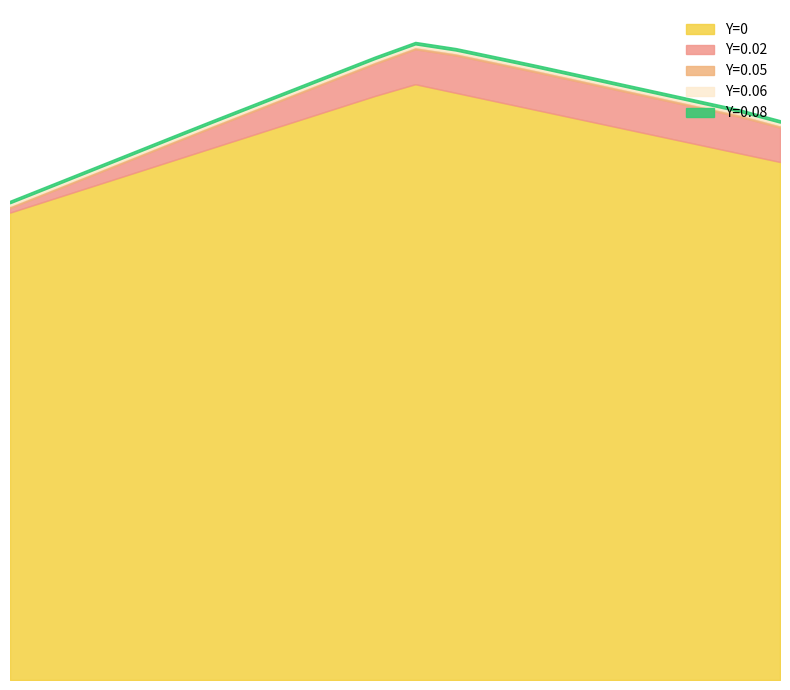

What is the sum of the Y=0.02 values at 18 and 16?

-29.6